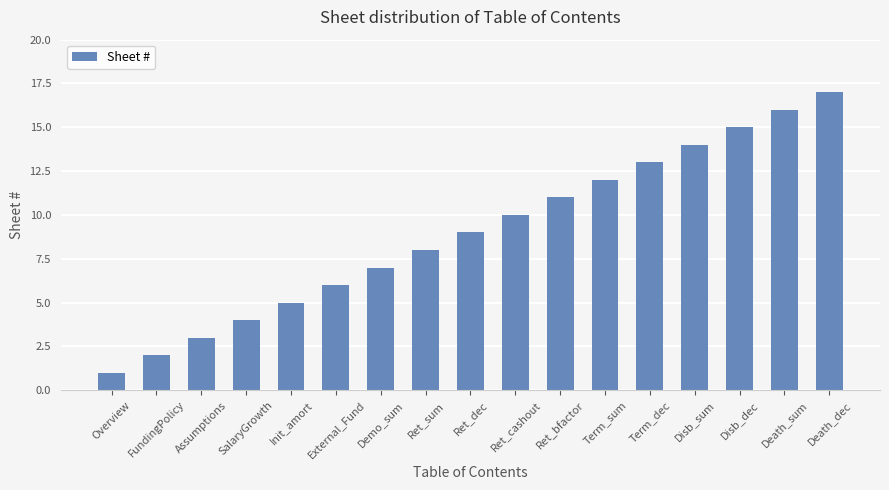

What is the label of the 1st bar from the left?

Overview